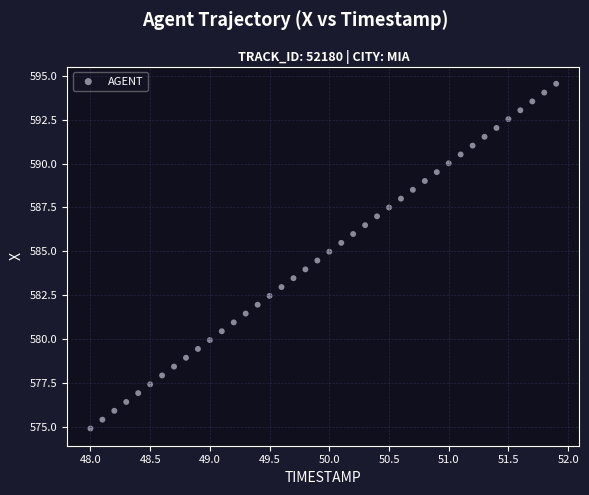

What is the range of X values (max minus min)?

3.9